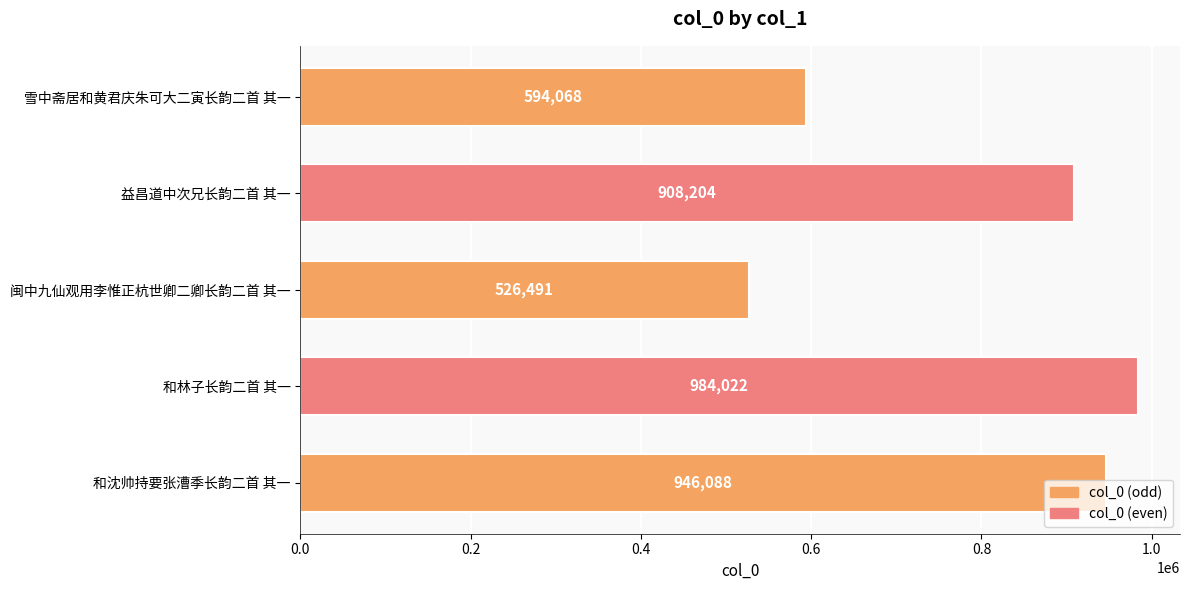

What is the difference between the maximum and minimum values?

457531